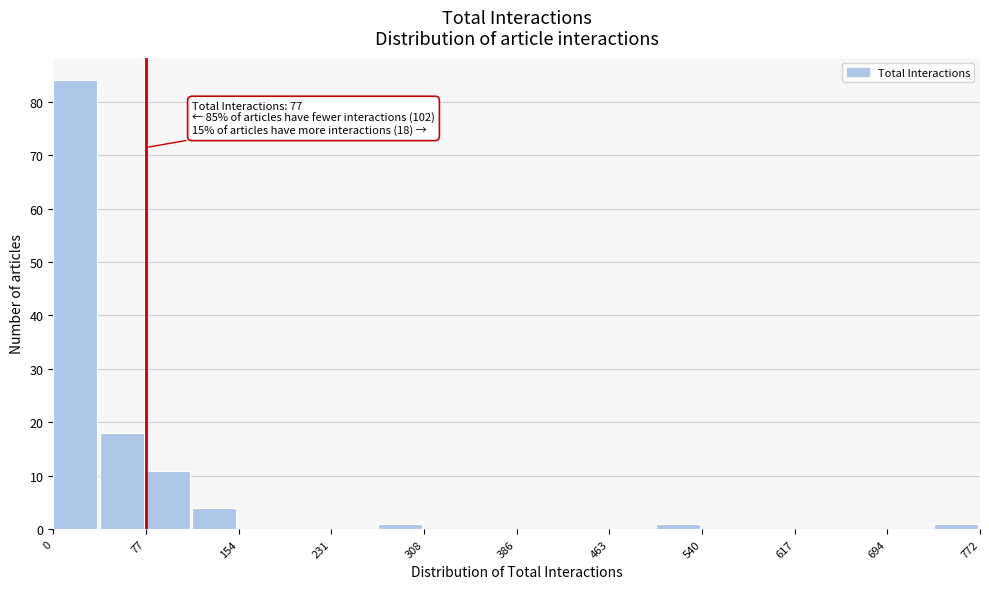

Around what value on the x-axis is the tallest bar? Give the approximate position of its centre, as read against the axis.

20